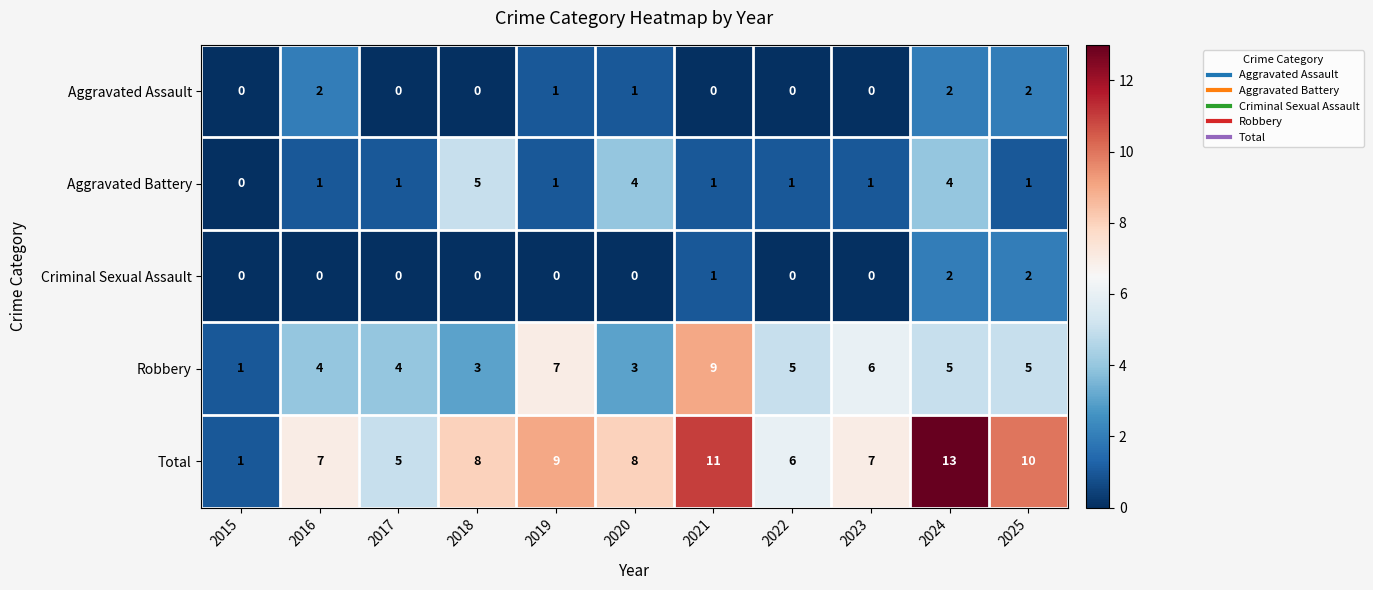

How many Criminal Sexual Assault values are between 0 and 1?

9